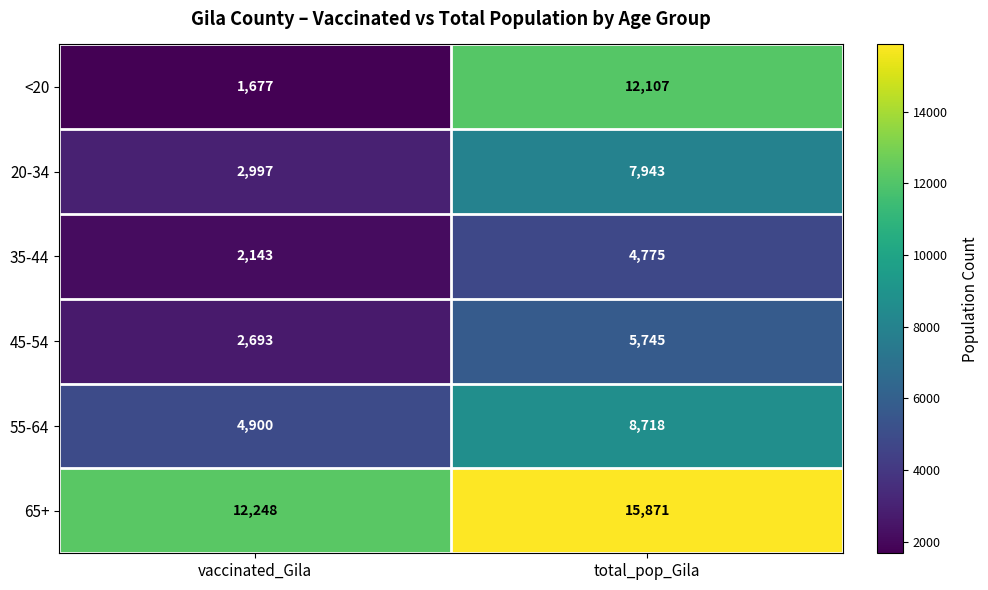

What is the minimum value shown in the chart?

1677